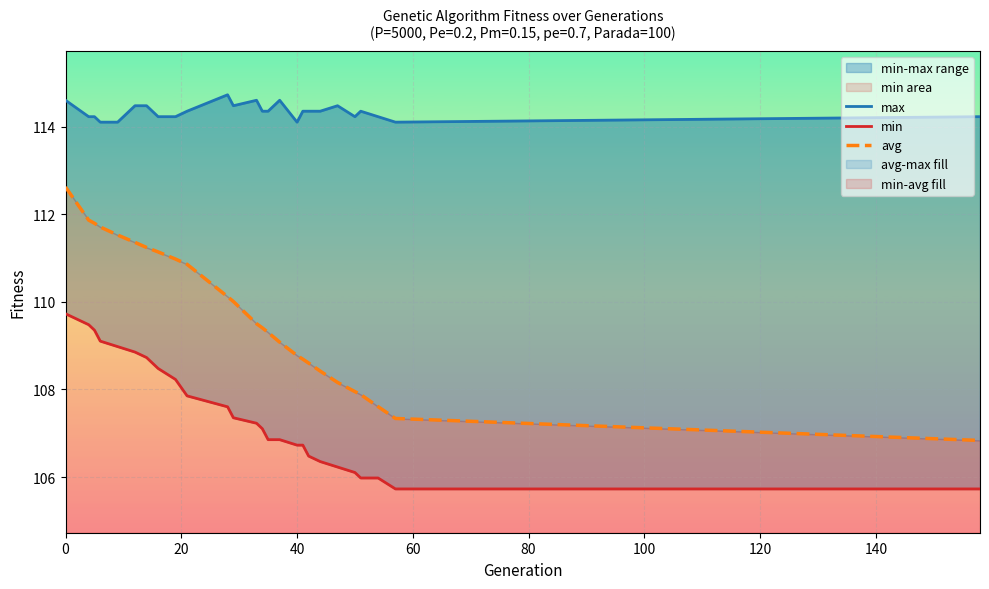

What are all the series names shown in the legend?

max, min, avg